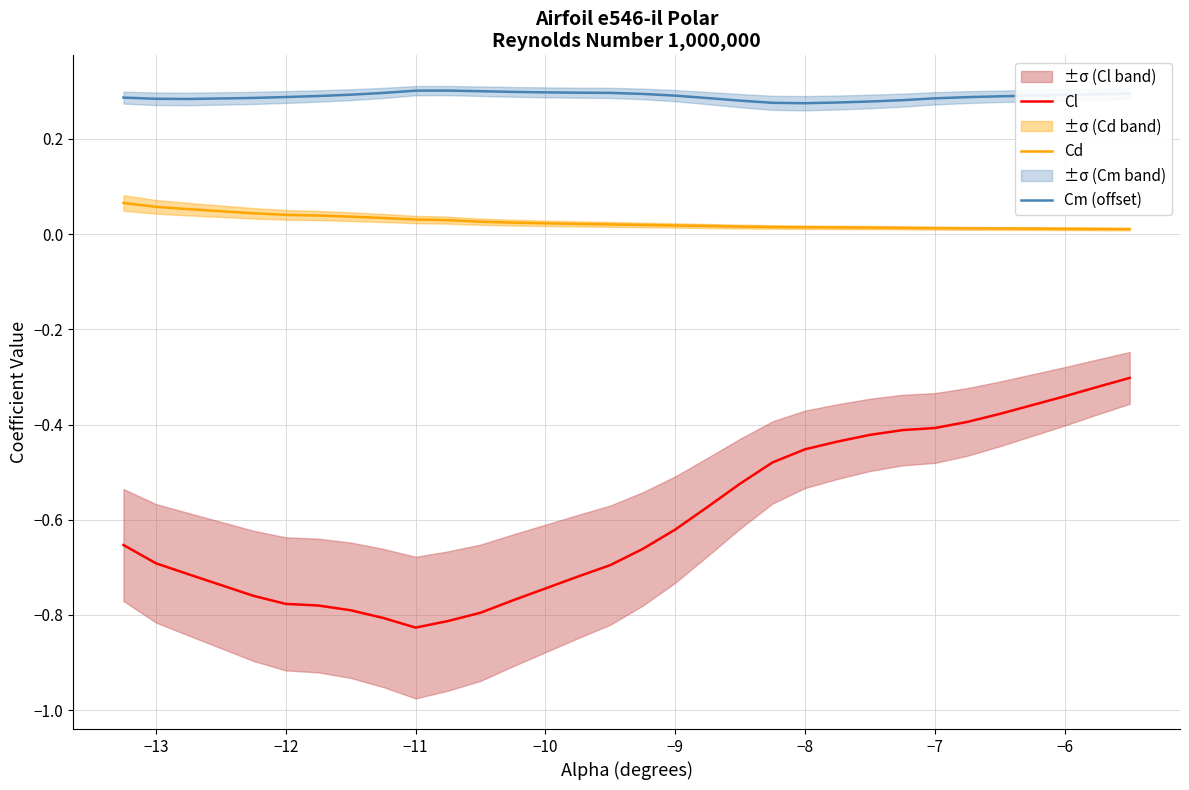

Which series has the largest range (max minus min)?

Cl